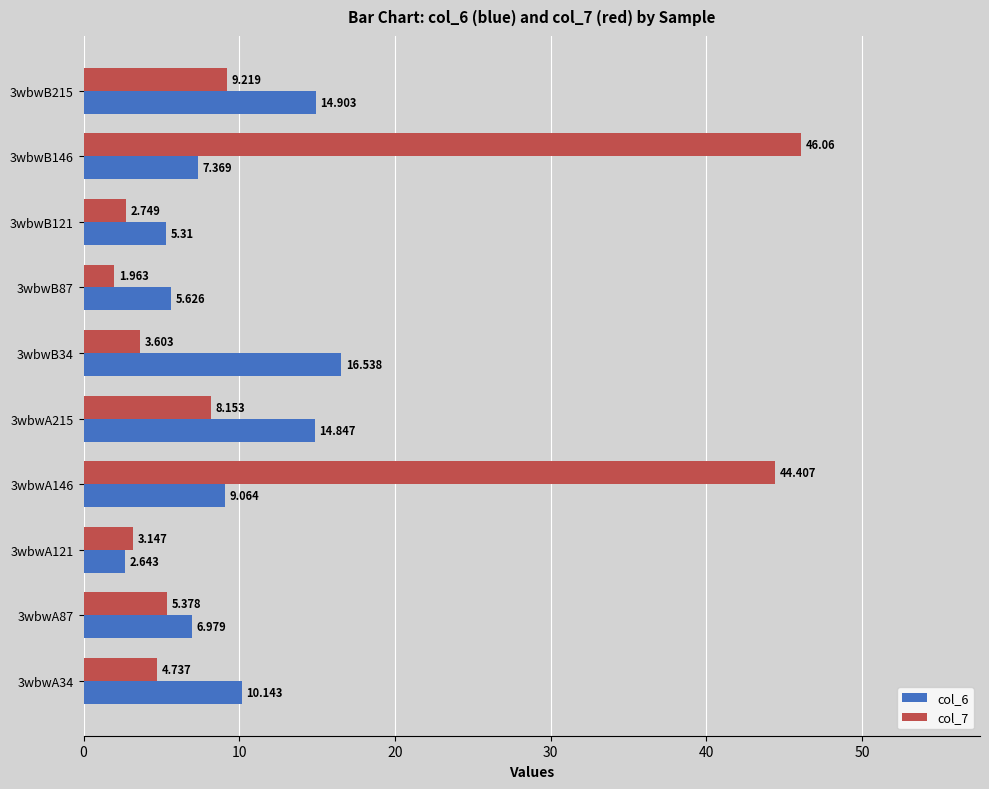

What are all the series names shown in the legend?

col_6, col_7